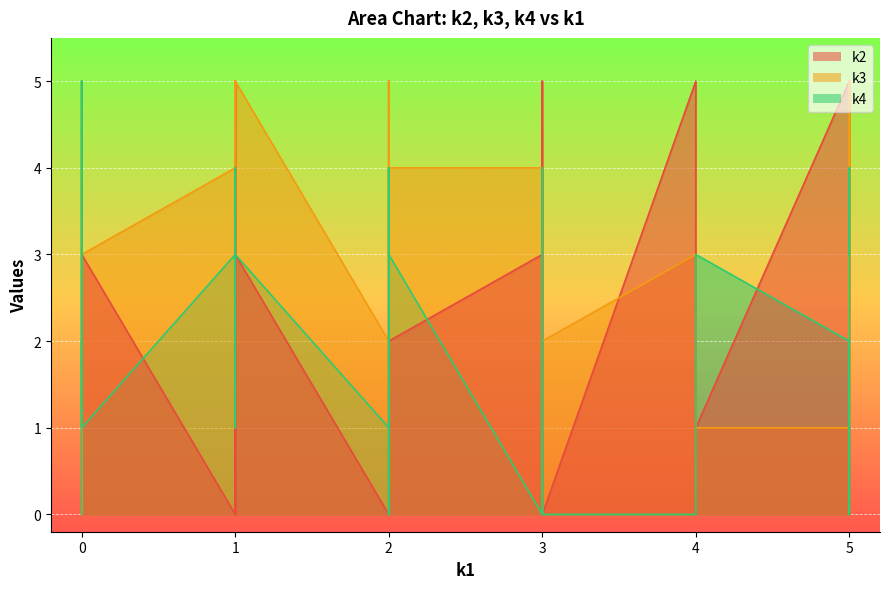

What is the average value of the k2 series?

2